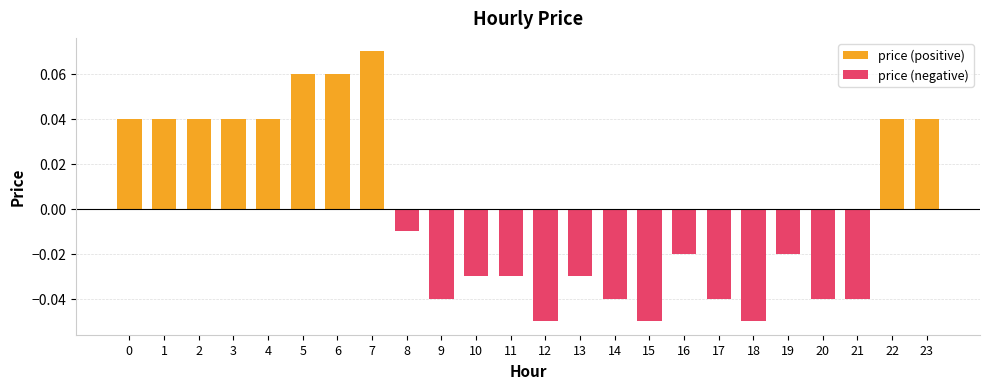

Reading left to right, list all the values displayed in this chart.

price (positive): 0.0	0.0	0.0	0.0	0.0	0.1	0.1	0.1	0.0	0.0	0.0	0.0	0.0	0.0	0.0	0.0	0.0	0.0	0.0	0.0	0.0	0.0	0.0	0.0
price (negative): 0.0	0.0	0.0	0.0	0.0	0.0	0.0	0.0	-0.0	-0.0	-0.0	-0.0	-0.1	-0.0	-0.0	-0.1	-0.0	-0.0	-0.1	-0.0	-0.0	-0.0	0.0	0.0